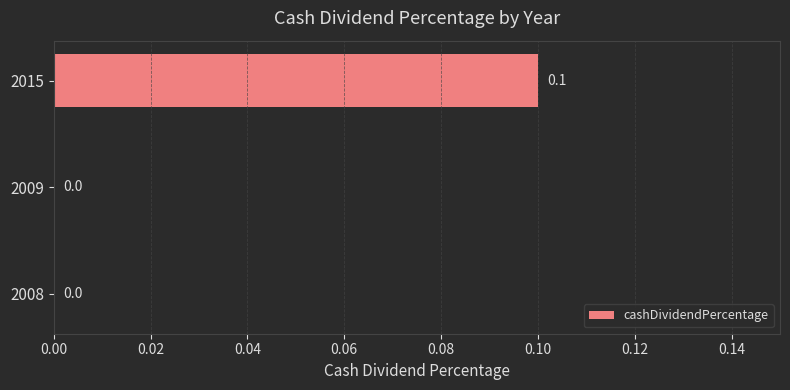

Count the values in the range 0 to 1.

3